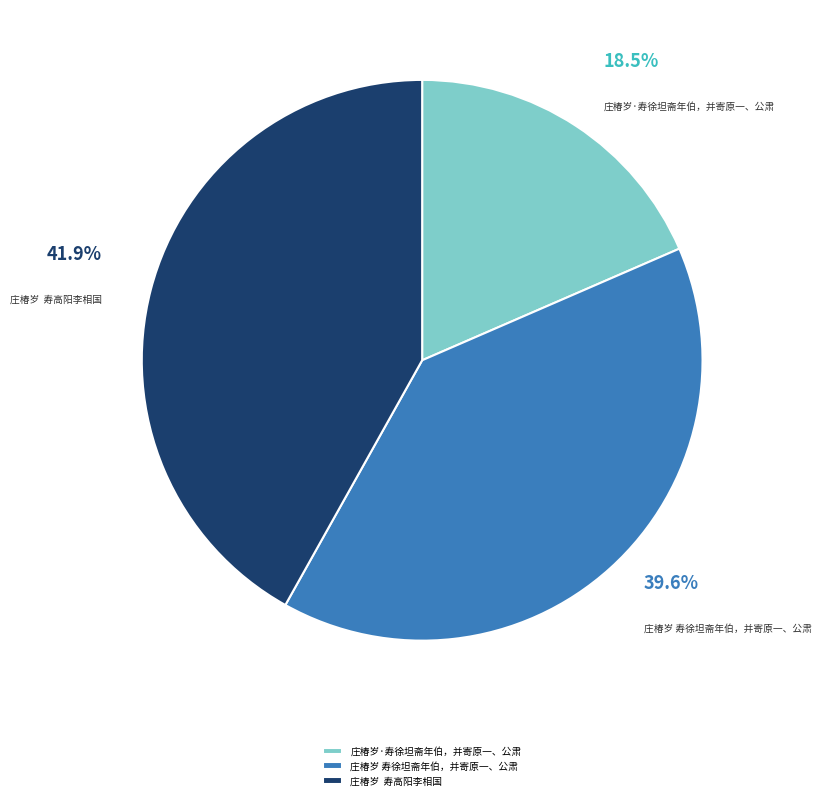

Which has a higher value, 庄椿岁·寿徐坦斋年伯，并寄原一、公肃 or 庄椿岁 寿高阳李相国?

庄椿岁 寿高阳李相国